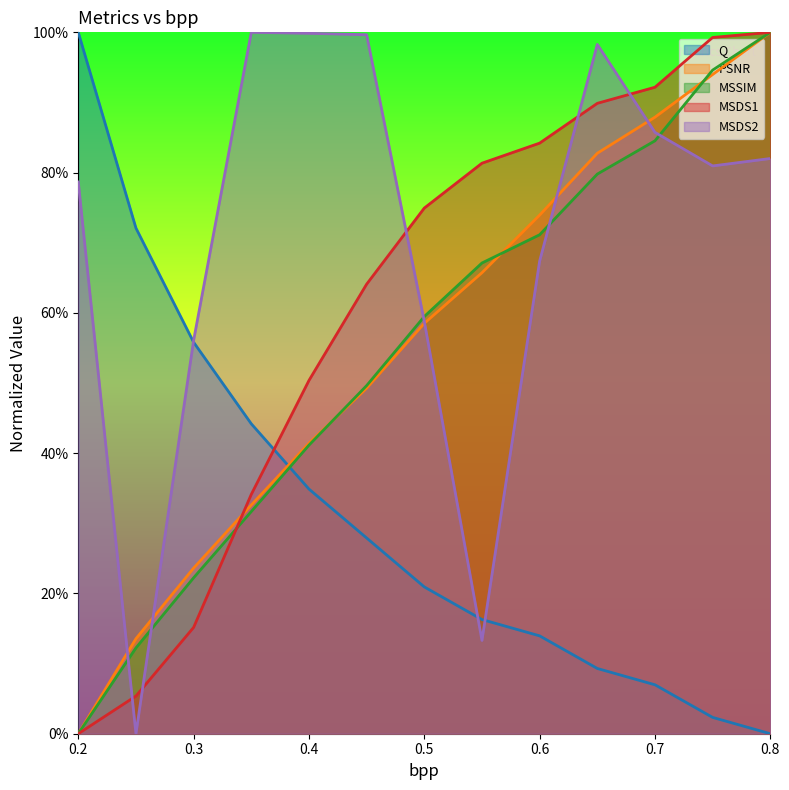

At how many categories does at least one series exceed 0?

13